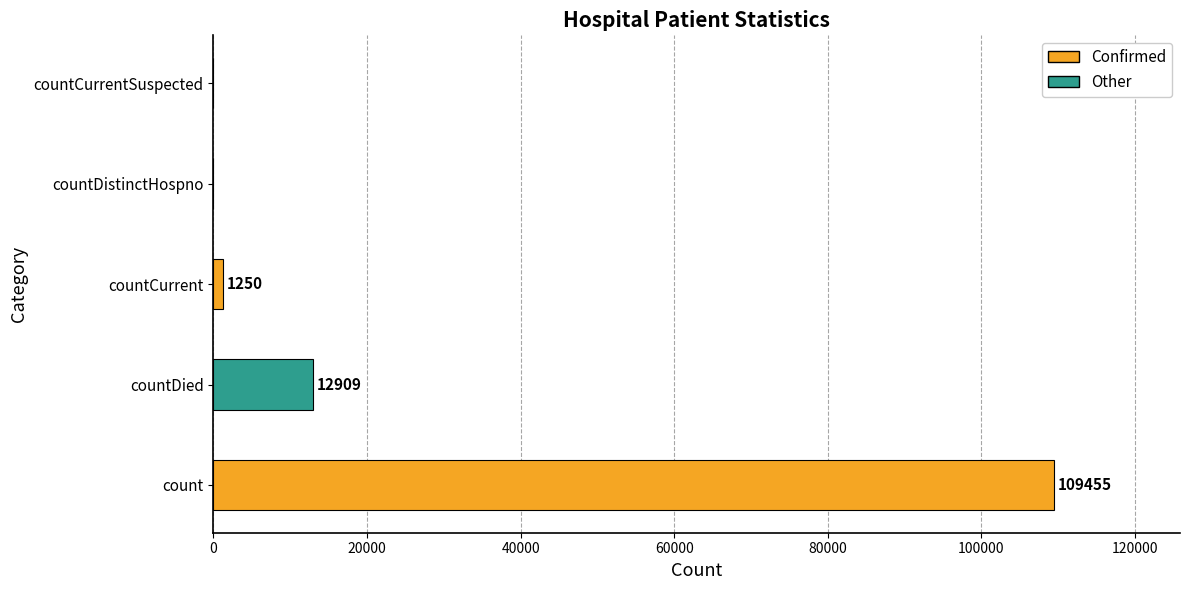

Reading bottom to top, list all the values displayed in this chart.

count=109455	countDied=12909	countCurrent=1250	countDistinctHospno=0	countCurrentSuspected=0